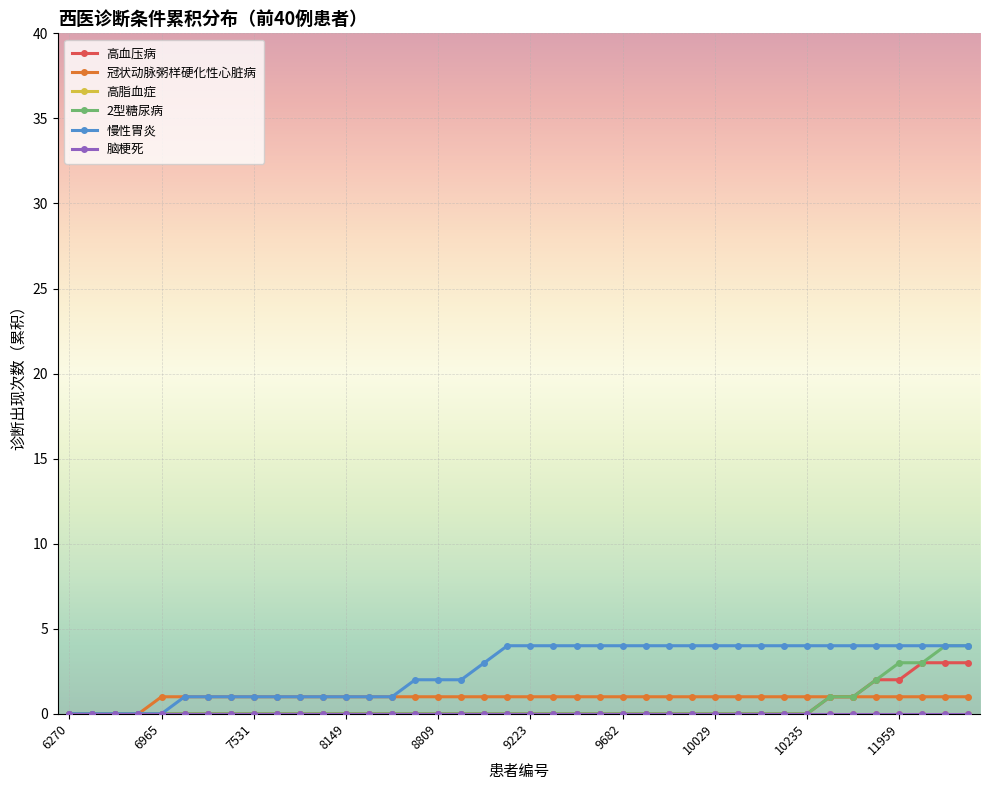

Reading left to right, what are all the values shown in this chart?

高血压病: 0	0	0	0	0	0	0	0	0	0	0	0	0	0	0	0	0	0	0	0	0	0	0	0	0	0	0	0	0	0	0	0	0	1	1	2	2	3	3	3
冠状动脉粥样硬化性心脏病: 0	0	0	0	1	1	1	1	1	1	1	1	1	1	1	1	1	1	1	1	1	1	1	1	1	1	1	1	1	1	1	1	1	1	1	1	1	1	1	1
高脂血症: 0	0	0	0	0	0	0	0	0	0	0	0	0	0	0	0	0	0	0	0	0	0	0	0	0	0	0	0	0	0	0	0	0	0	0	0	0	0	0	0
2型糖尿病: 0	0	0	0	0	0	0	0	0	0	0	0	0	0	0	0	0	0	0	0	0	0	0	0	0	0	0	0	0	0	0	0	0	1	1	2	3	3	4	4
慢性胃炎: 0	0	0	0	0	1	1	1	1	1	1	1	1	1	1	2	2	2	3	4	4	4	4	4	4	4	4	4	4	4	4	4	4	4	4	4	4	4	4	4
脑梗死: 0	0	0	0	0	0	0	0	0	0	0	0	0	0	0	0	0	0	0	0	0	0	0	0	0	0	0	0	0	0	0	0	0	0	0	0	0	0	0	0